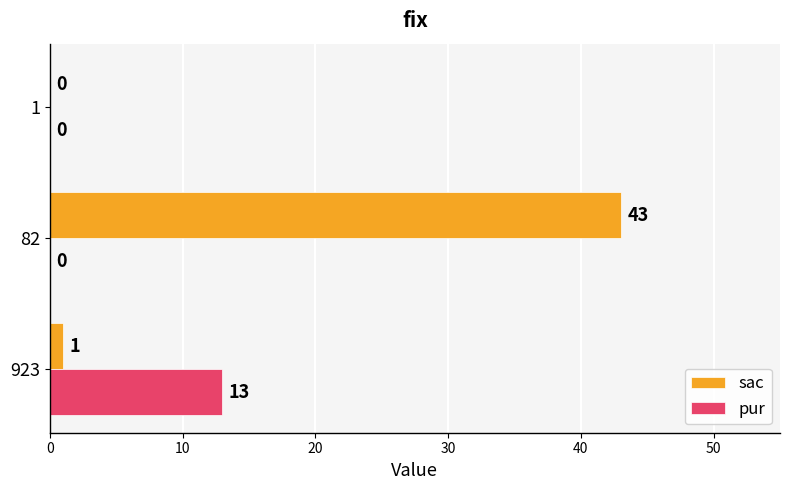

What is the sum of the pur values at 1 and 923?

13